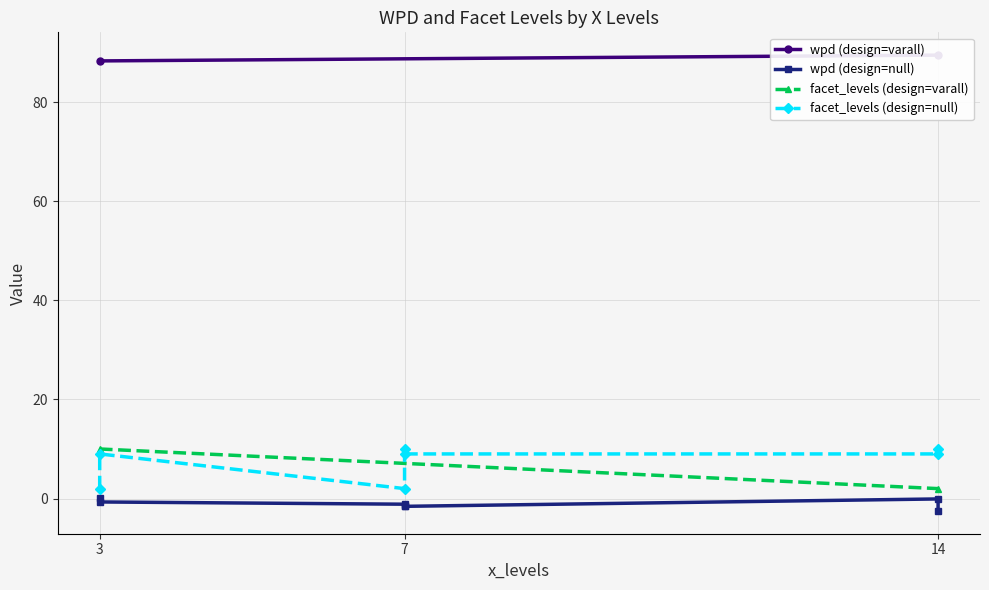

What is the smallest value displayed?

-2.5